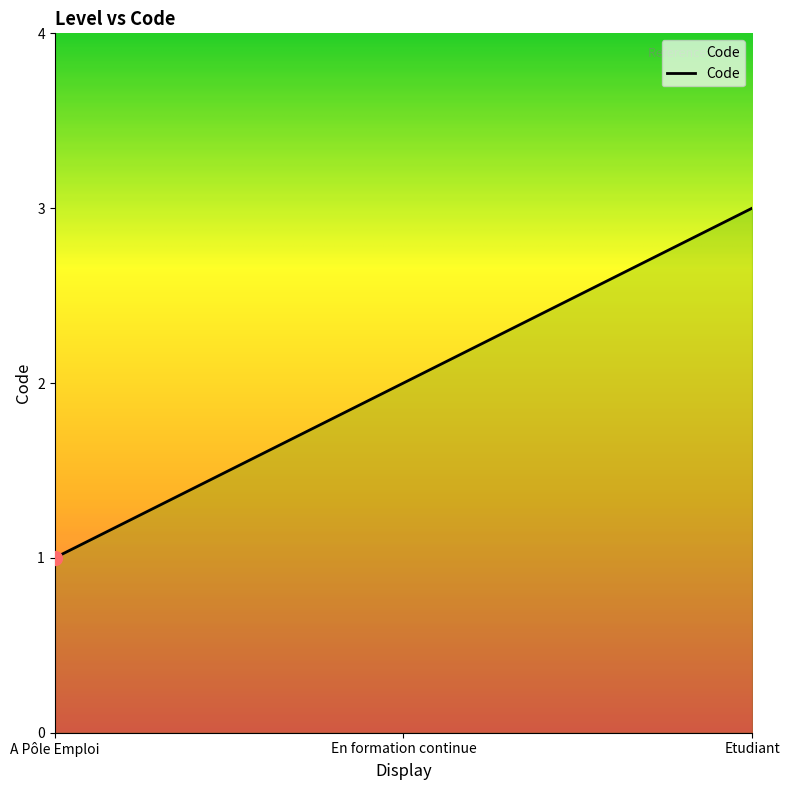

Does the chart have visible grid lines?

No